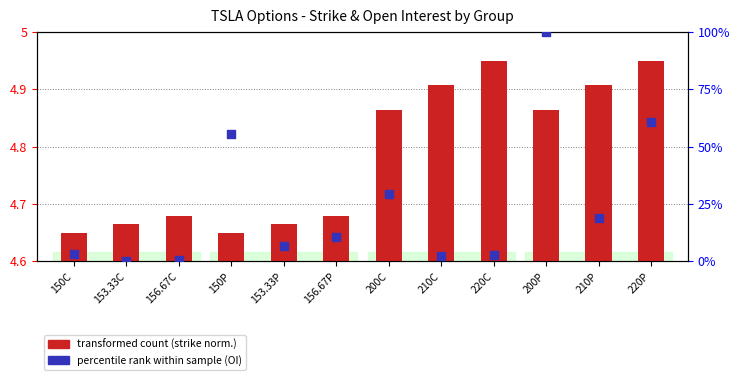

Is the value of transformed count at 153.33P greater than the value of percentile rank within the sample at 200C?

No